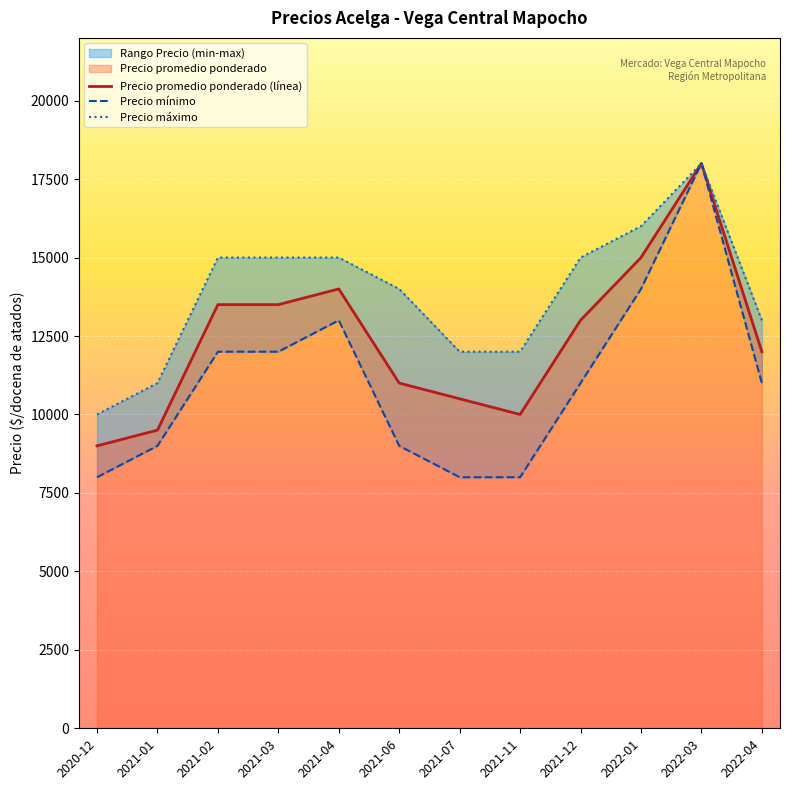

What is the difference between the maximum and minimum values in the Precio mínimo series?

10000